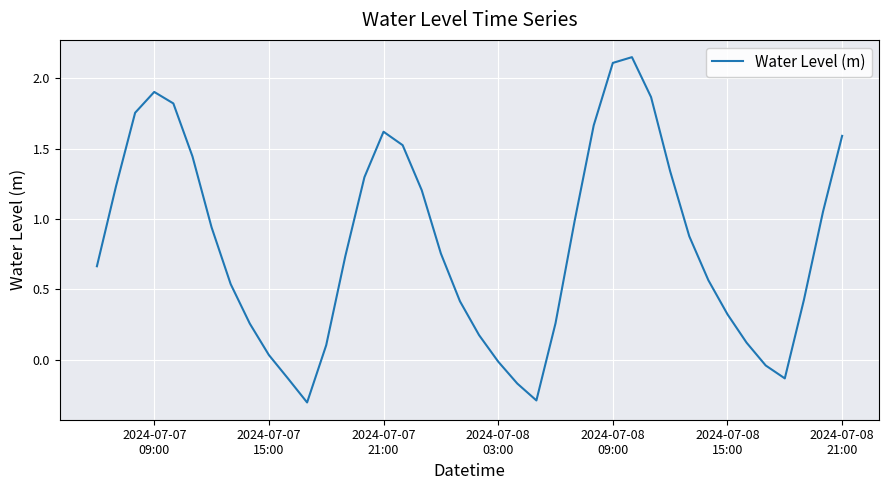

What is the difference between the maximum and minimum values?

2.5